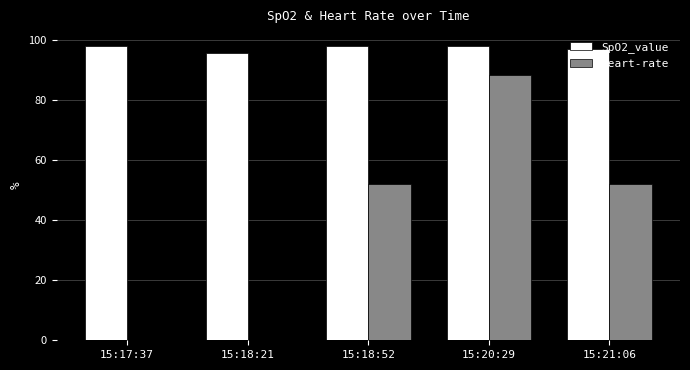

At which category is the sum across all series the highest?

15:20:29